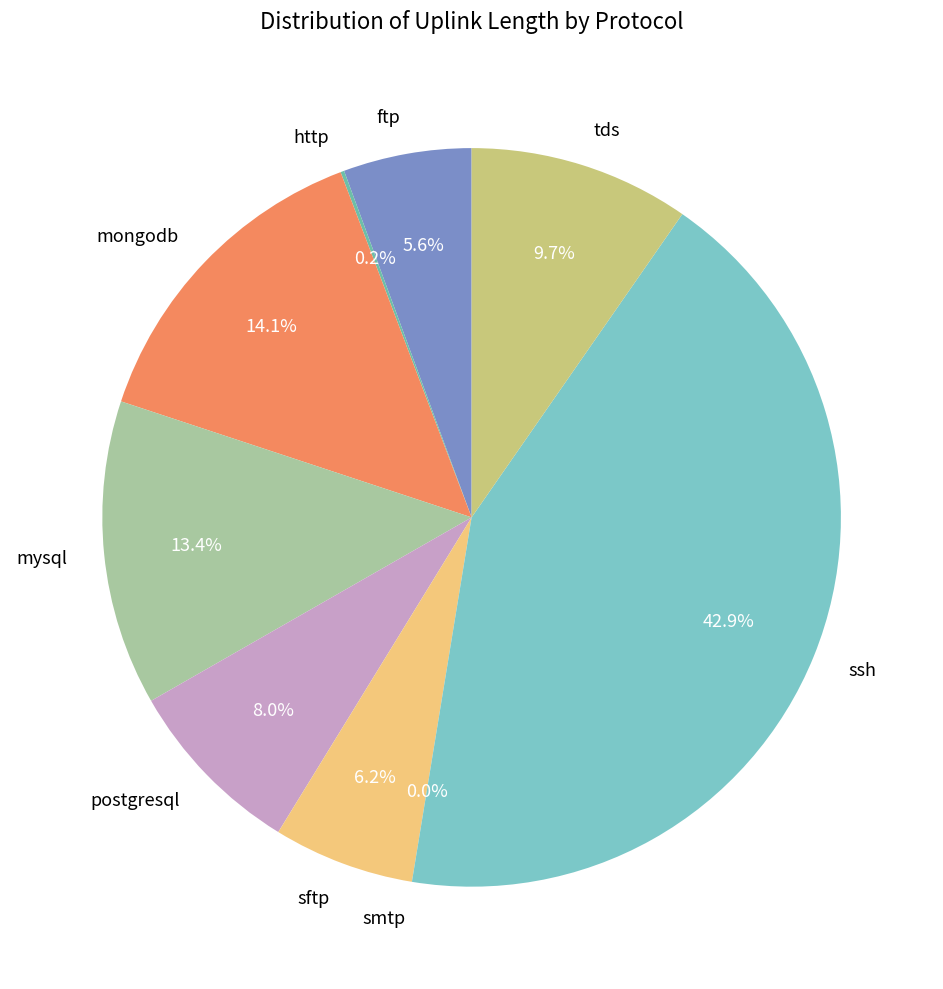

Which has a higher value, tds or ssh?

ssh